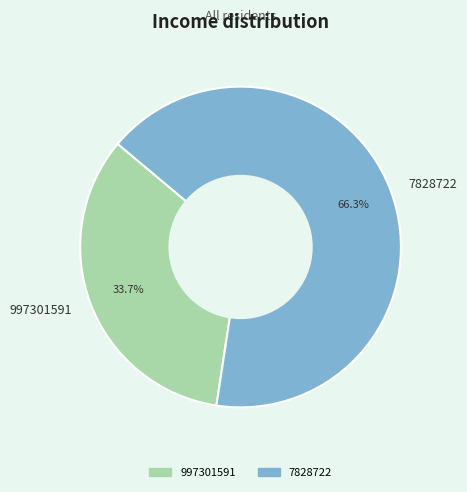

What is the total percentage of 7828722 and 997301591?

100.0%